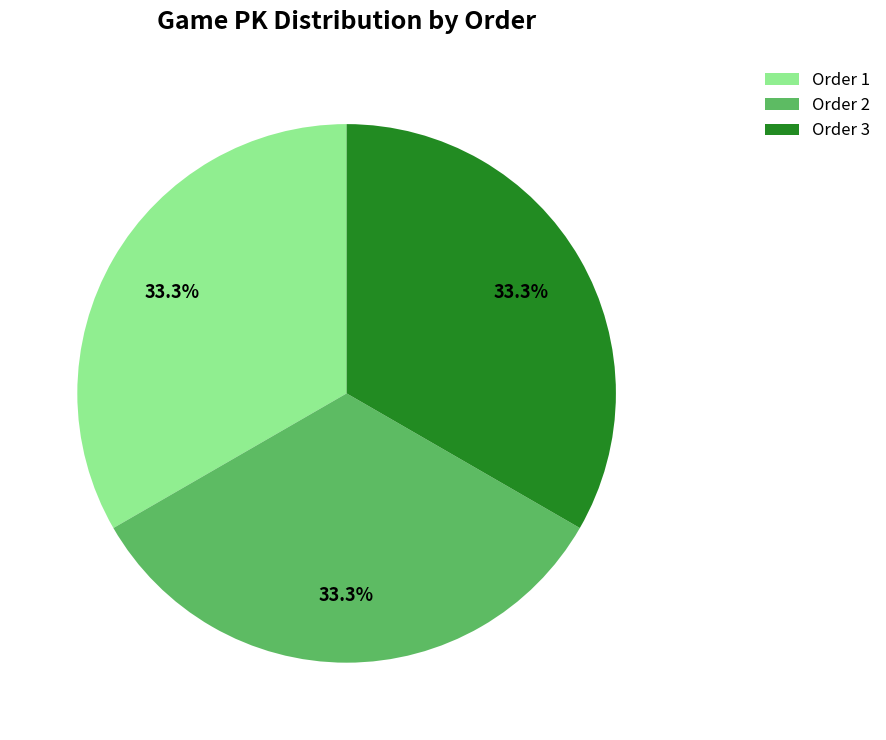

What is the ratio of the value at Order 3 to the value at Order 2?

1.0